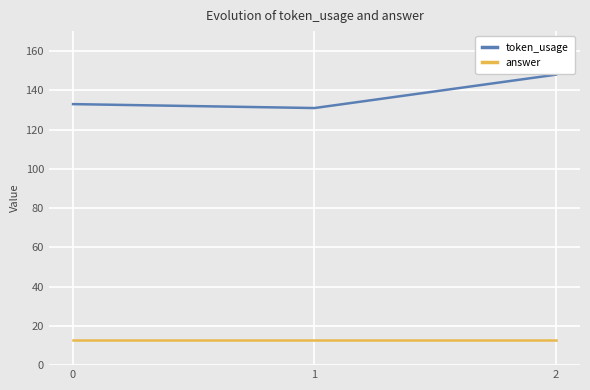

What is the difference between the maximum and second lowest values in the token_usage series?

15